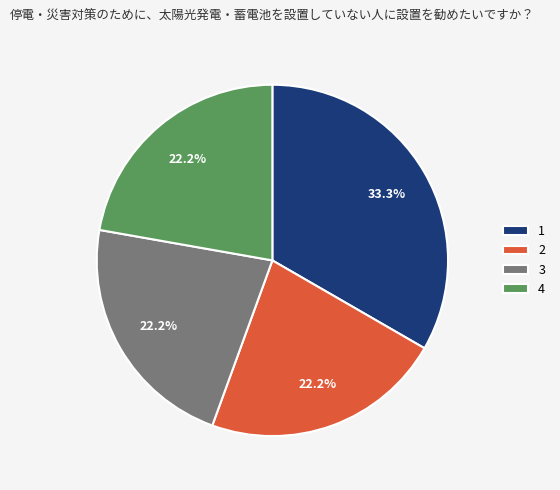

What is the largest slice in the pie chart?

1